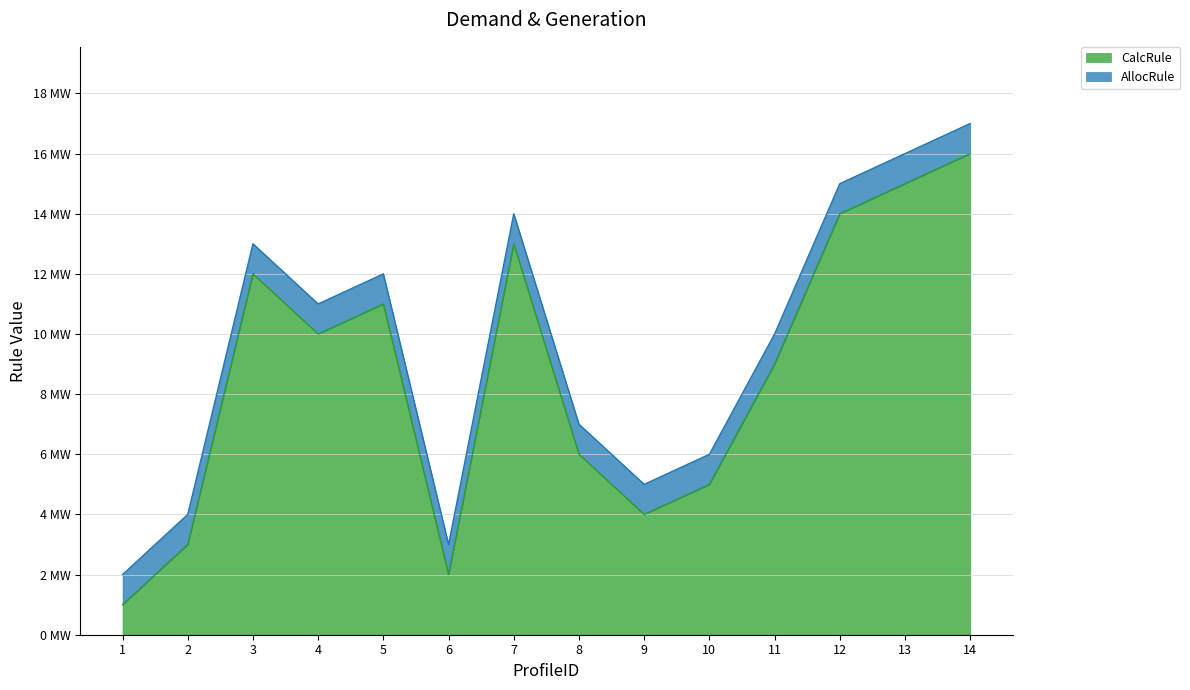

How many data points are less than 10?

7